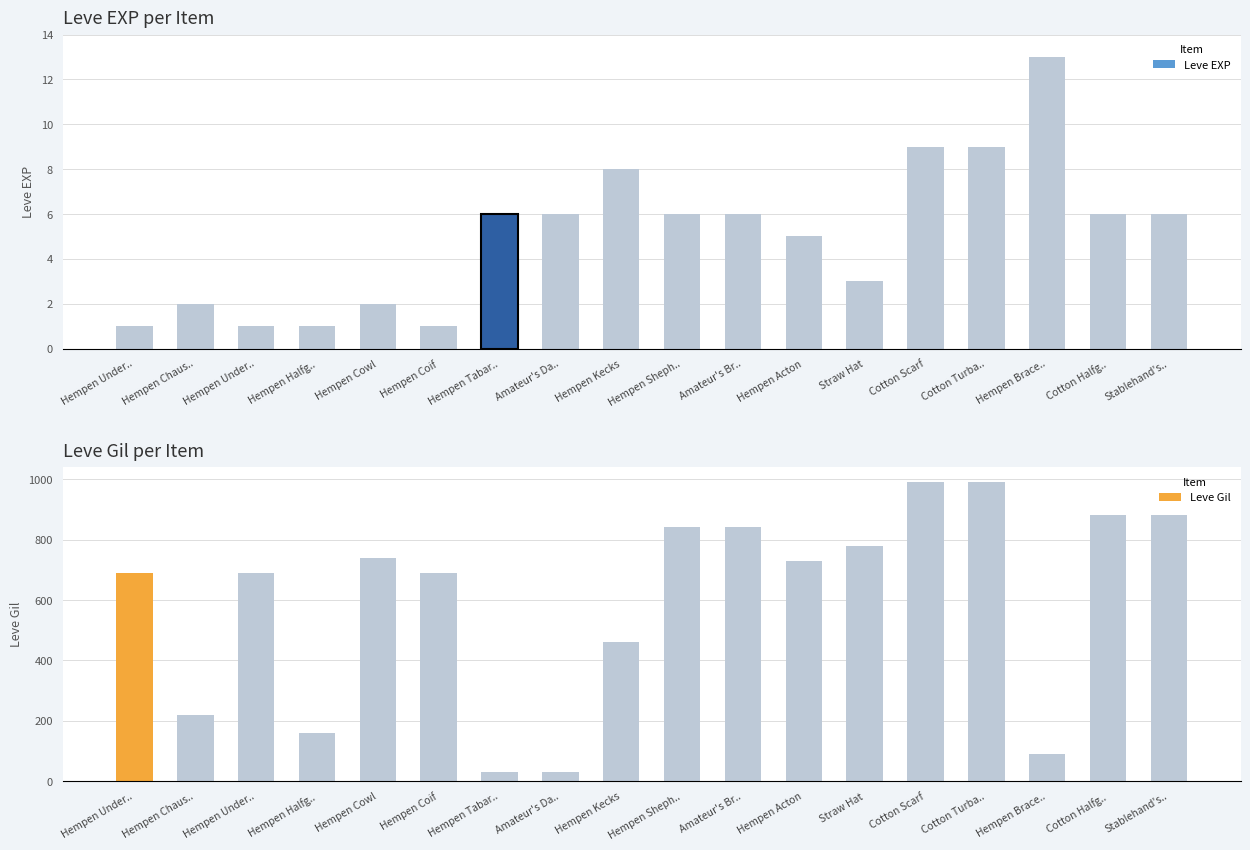

What is the difference between the second highest and second lowest values in the Leve EXP series?

8